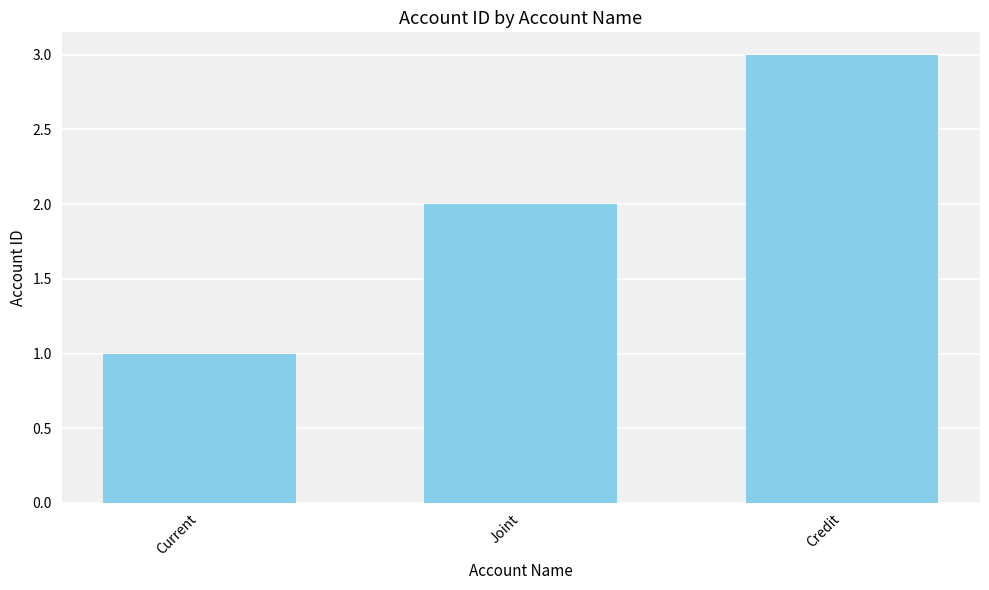

How many distinct data groups are displayed?

1